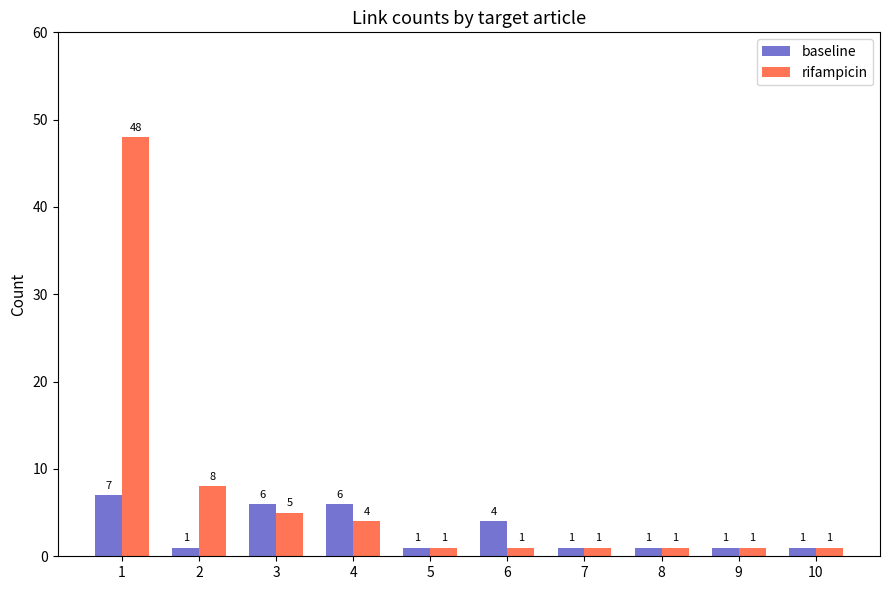

At 2, list the series in order from smallest to largest.

baseline, rifampicin